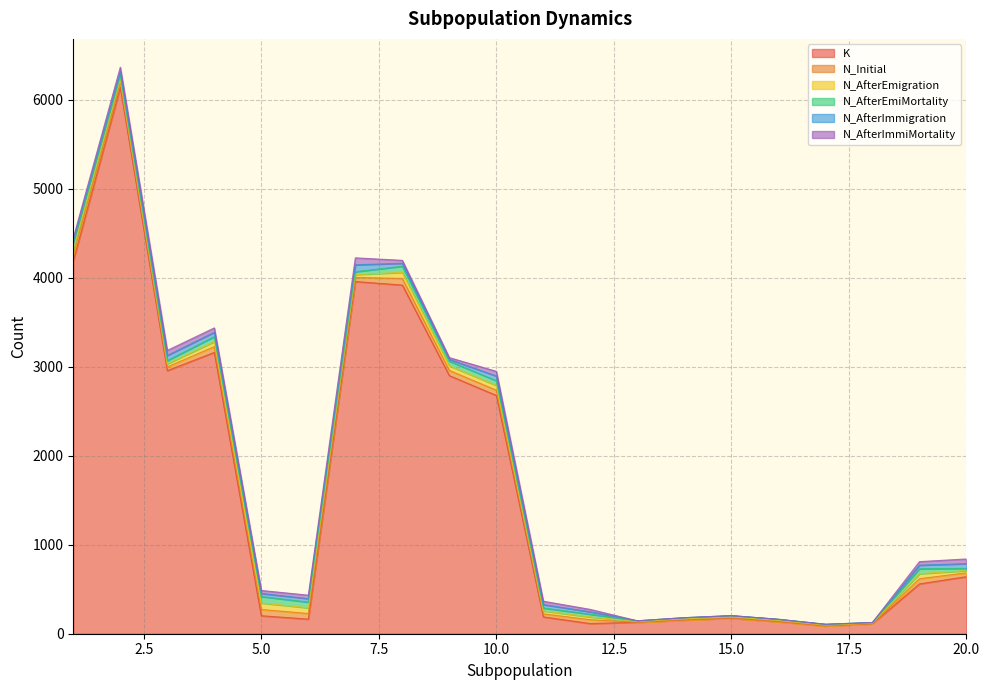

At which category is the sum across all series the highest?

2